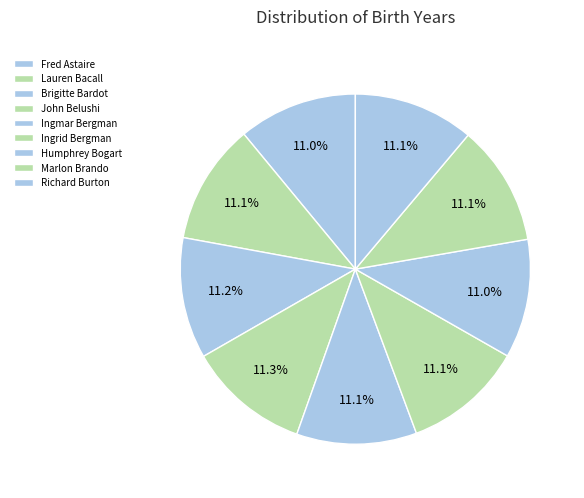

Combined, do Marlon Brando and Richard Burton account for over 50%?

No